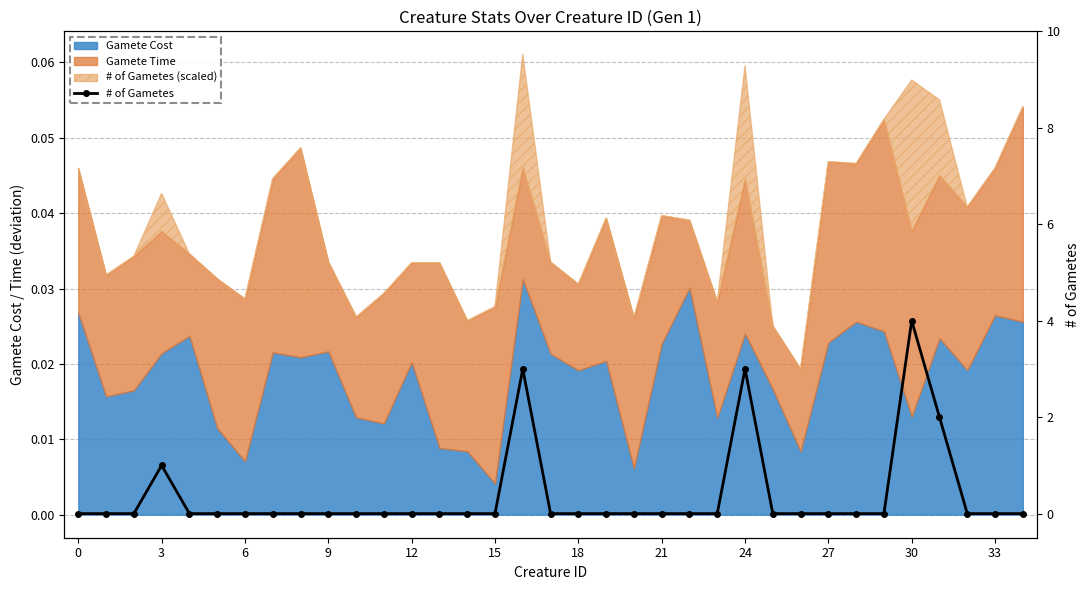

How many lines are shown in the chart?

1